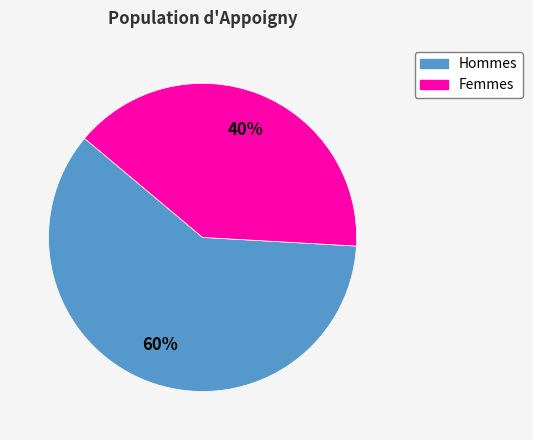

What is the majority slice?

Hommes